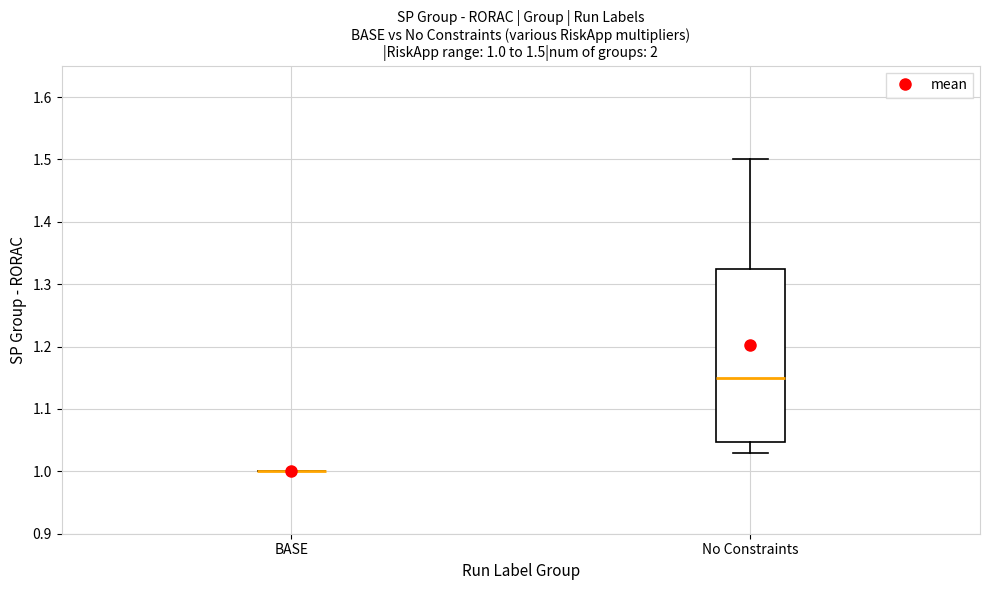

Comparing the boxes themselves (not the whiskers), which one is the tallest?

No Constraints